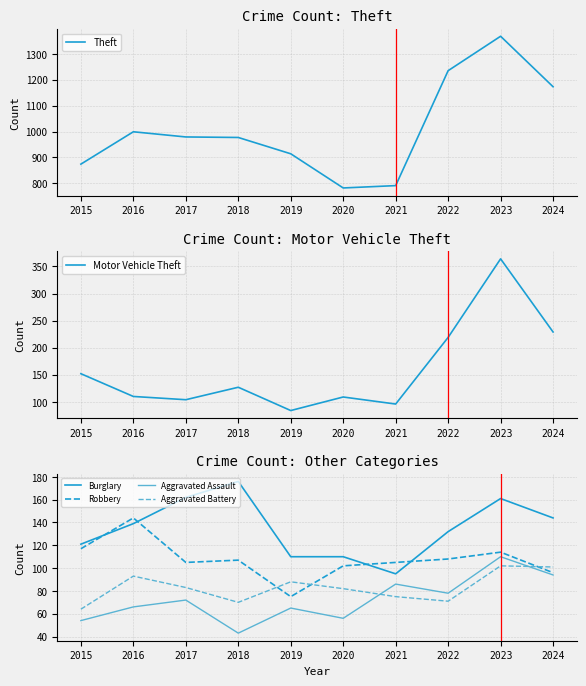

How many interior local valleys does the Aggravated Battery series have?

2